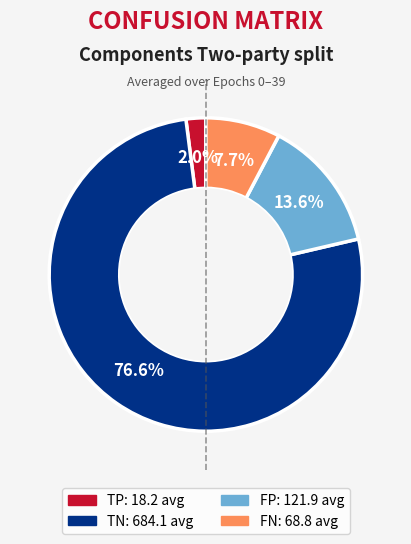

Which slice is the smallest?

TP